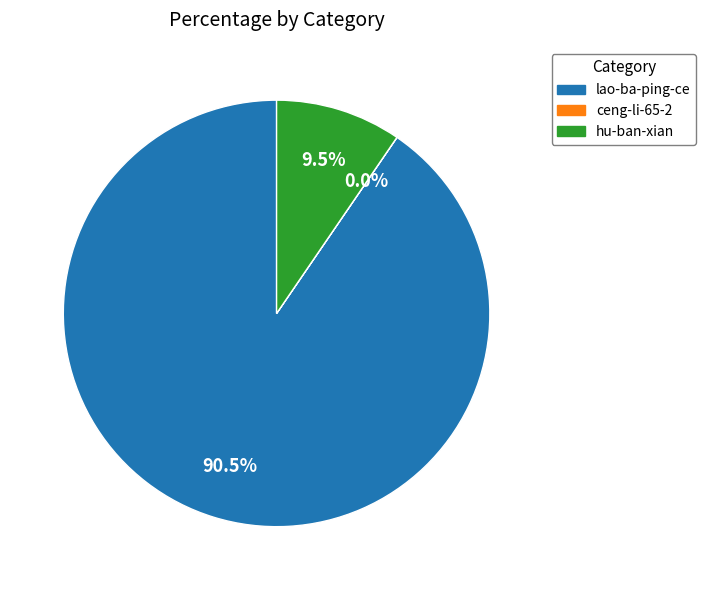

Which category has the biggest portion of the pie?

lao-ba-ping-ce